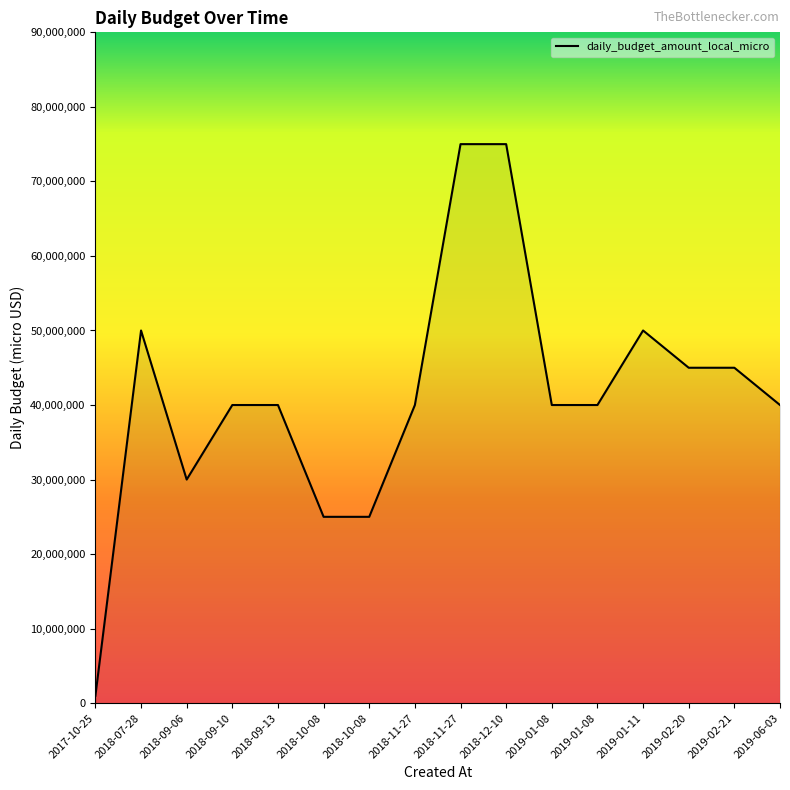

Does the chart display data point markers on the line(s)?

No